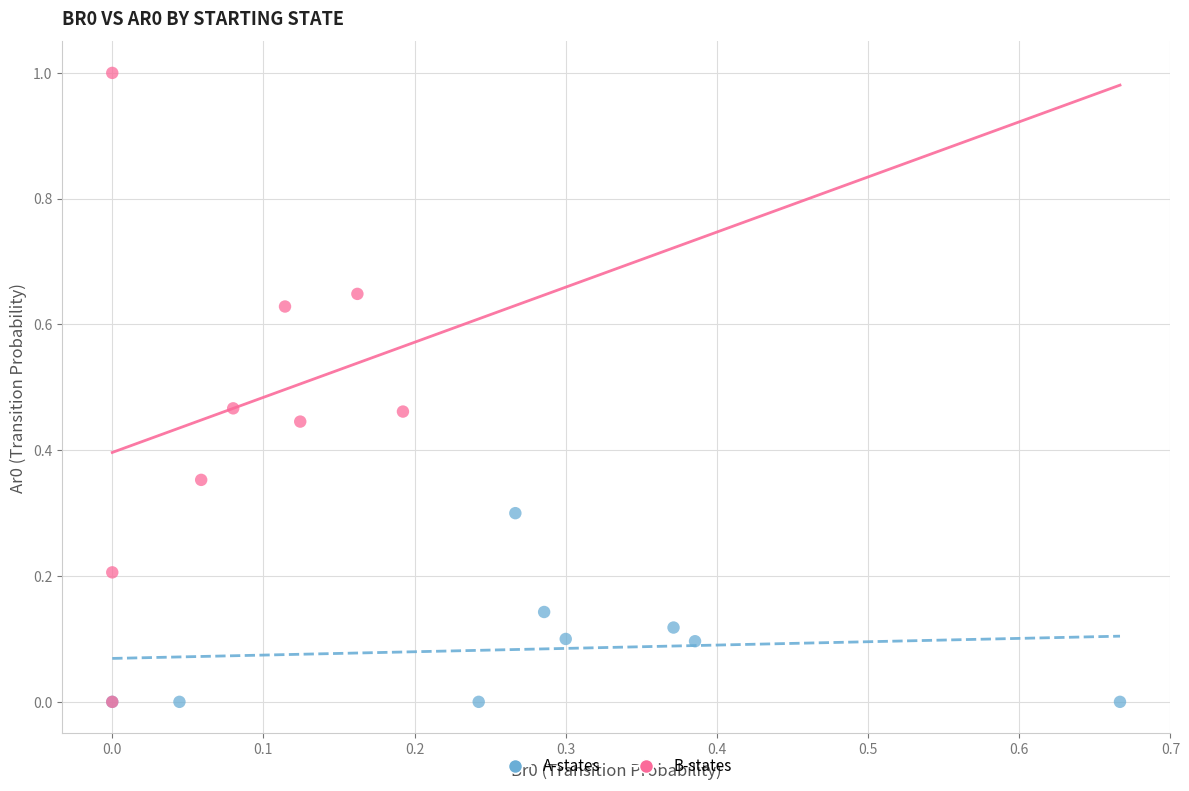

Which series has the widest spread of Y values?

B-states